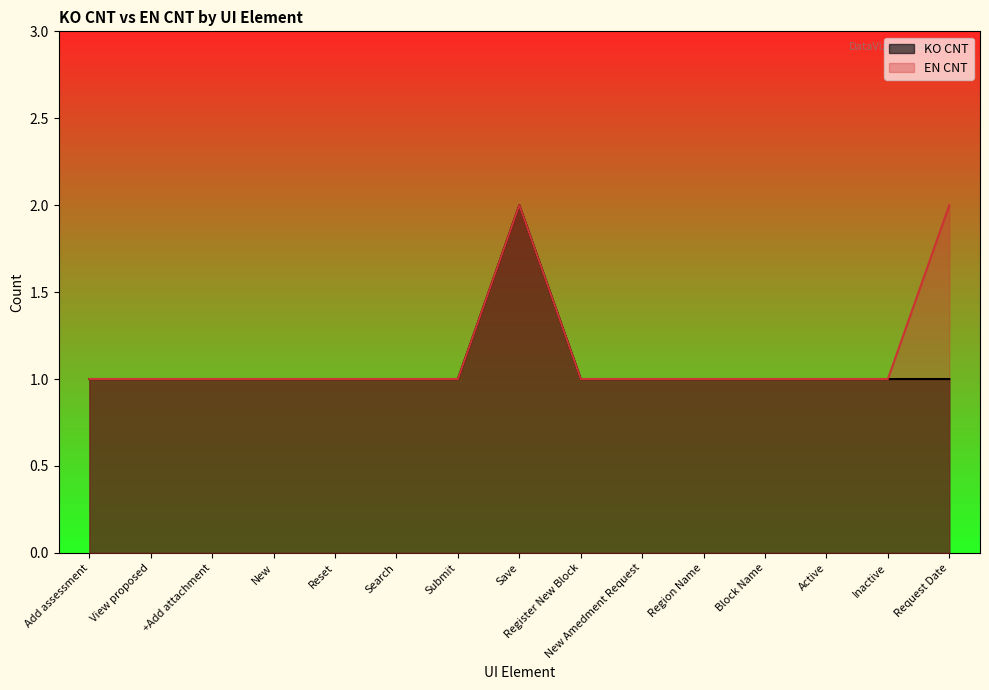

How many data points in EN CNT are above 1?

2